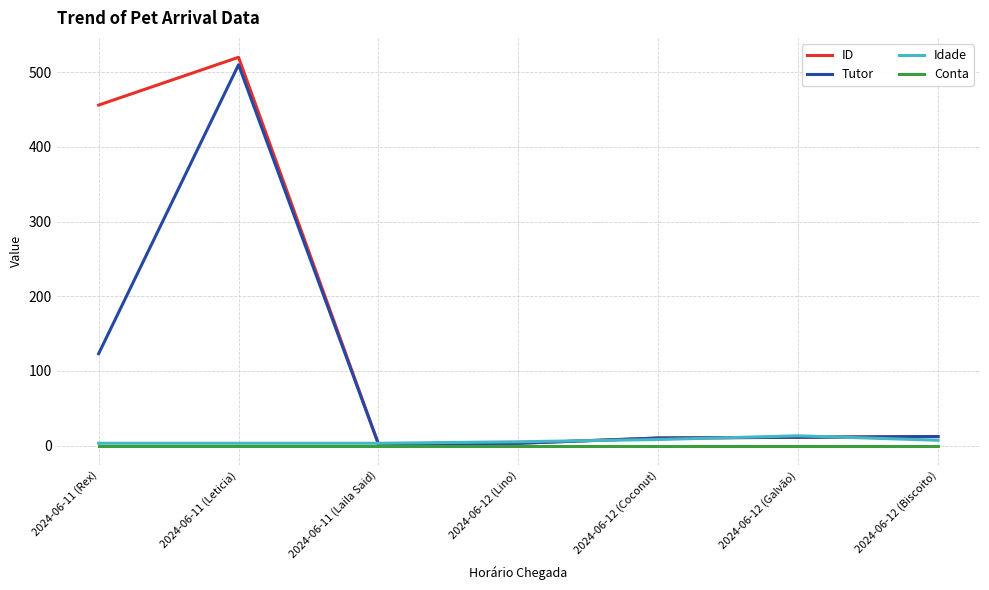

Where does the ID series first go above 11?

2024-06-11 (Rex)